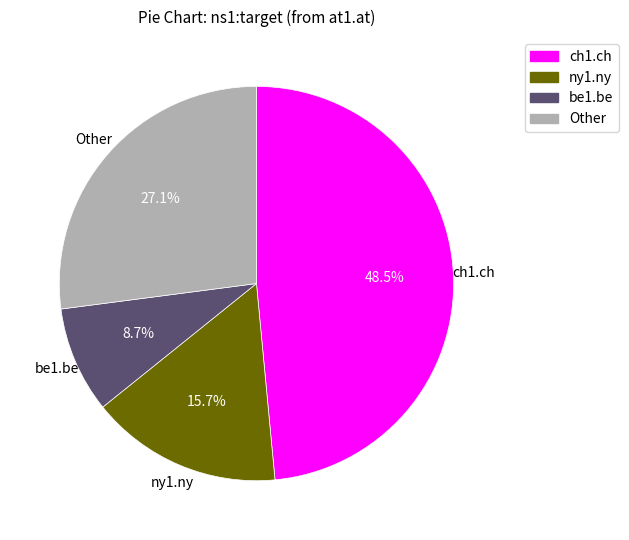

What percentage is NOT represented by ny1.ny?

84.3%